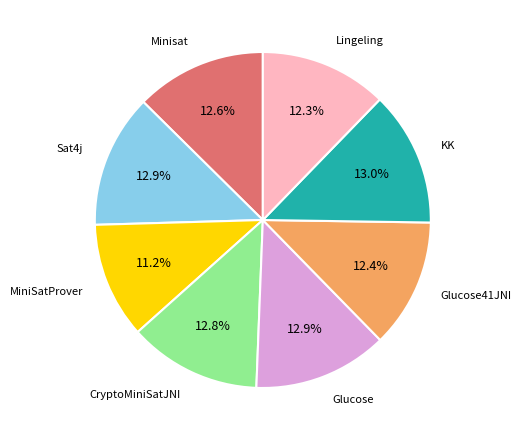

To the nearest percent, what is the combined percentage of Minisat and Lingeling?

25%